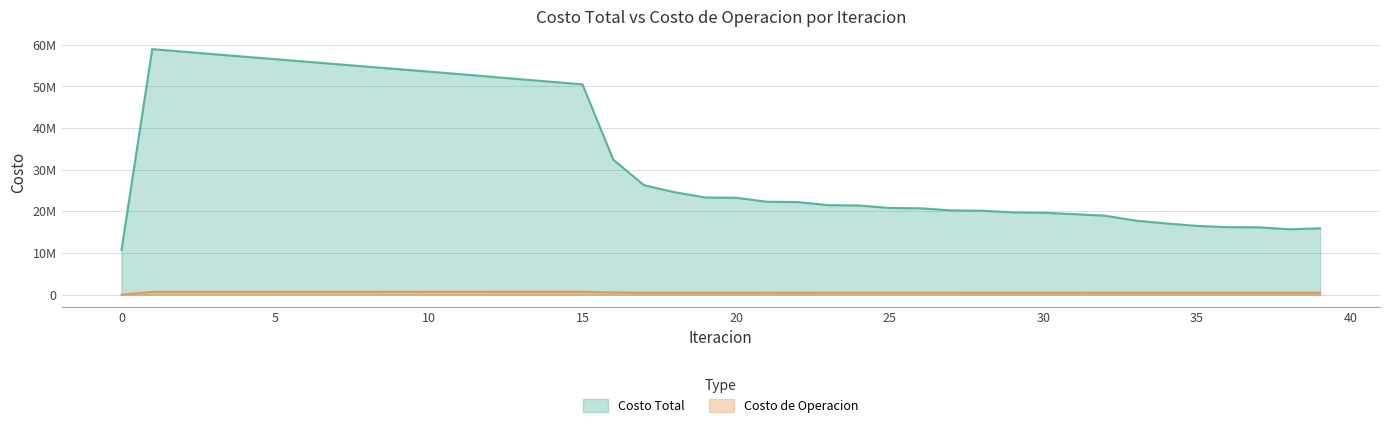

Rank the series by their maximum value, from highest to lowest.

Costo Total, Costo de Operacion